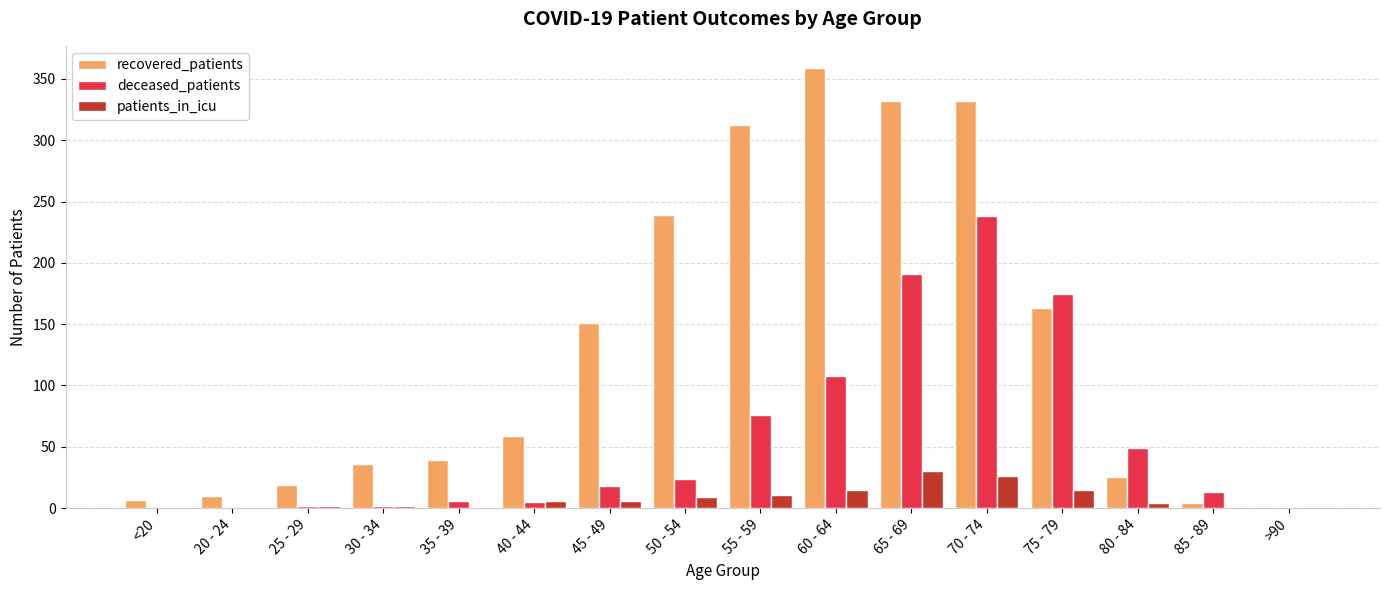

Count the number of categories in the chart.

16